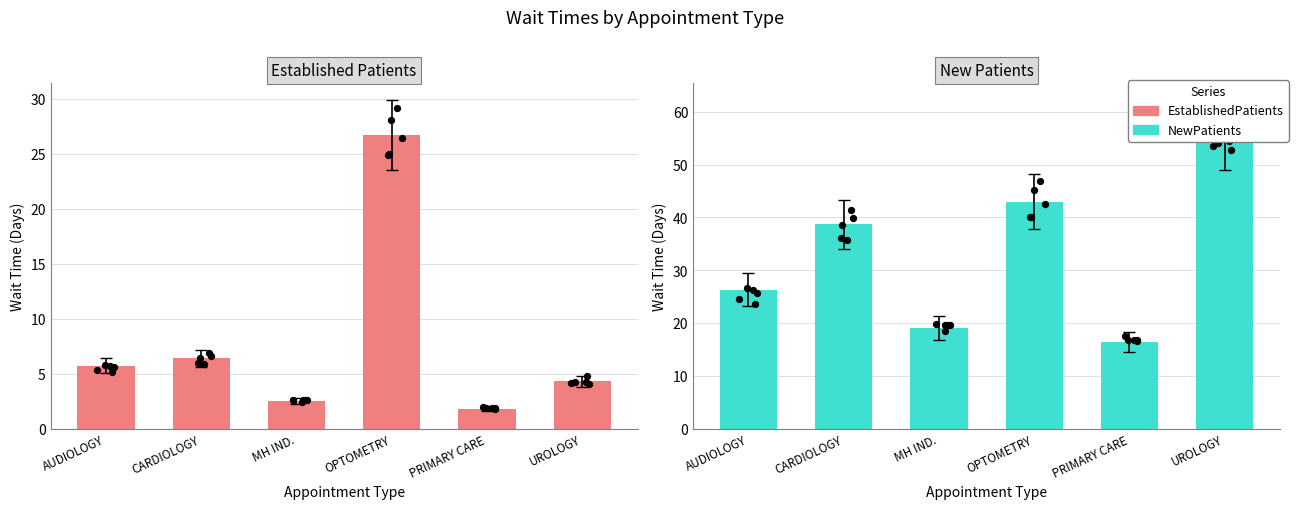

Which series has the largest total across all categories?

NewPatients